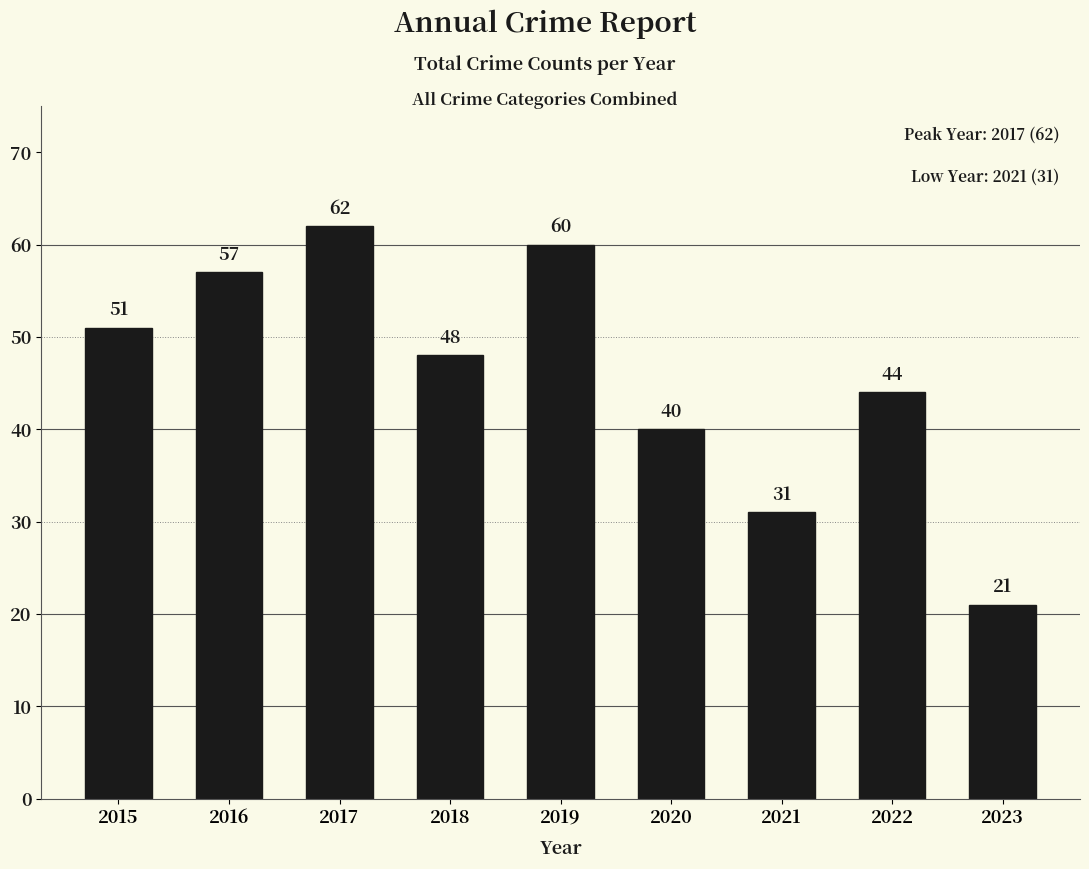

What is the change in value from 2018 to 2021?

-17